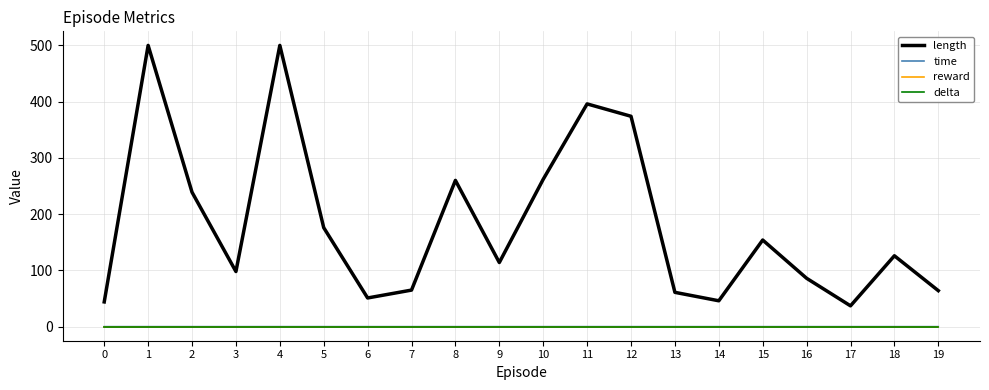

List the labels in order of delta value, smallest first.

0, 1, 2, 3, 4, 5, 6, 7, 8, 9, 10, 11, 12, 13, 14, 15, 16, 17, 18, 19